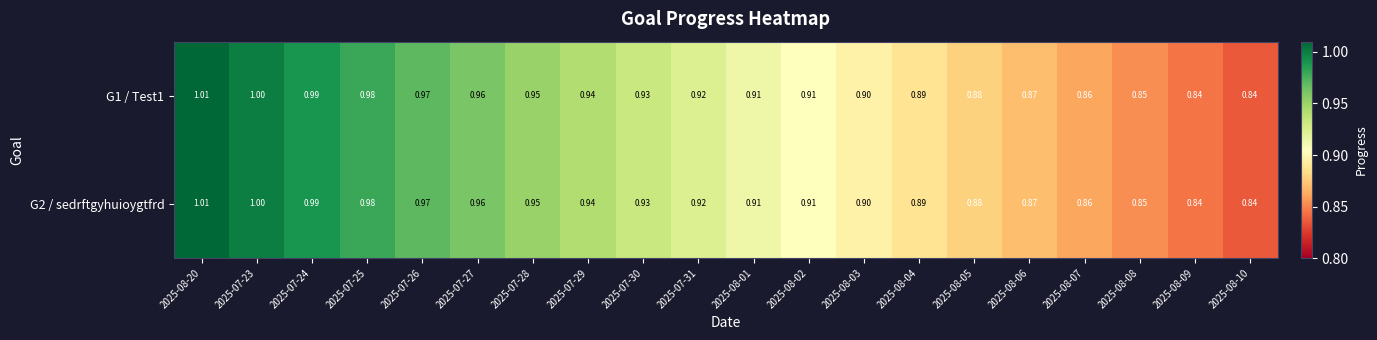

Is the value of G2 / sedrftgyhuioygtfrd at 2025-08-05 greater than the value of G1 / Test1 at 2025-08-08?

Yes